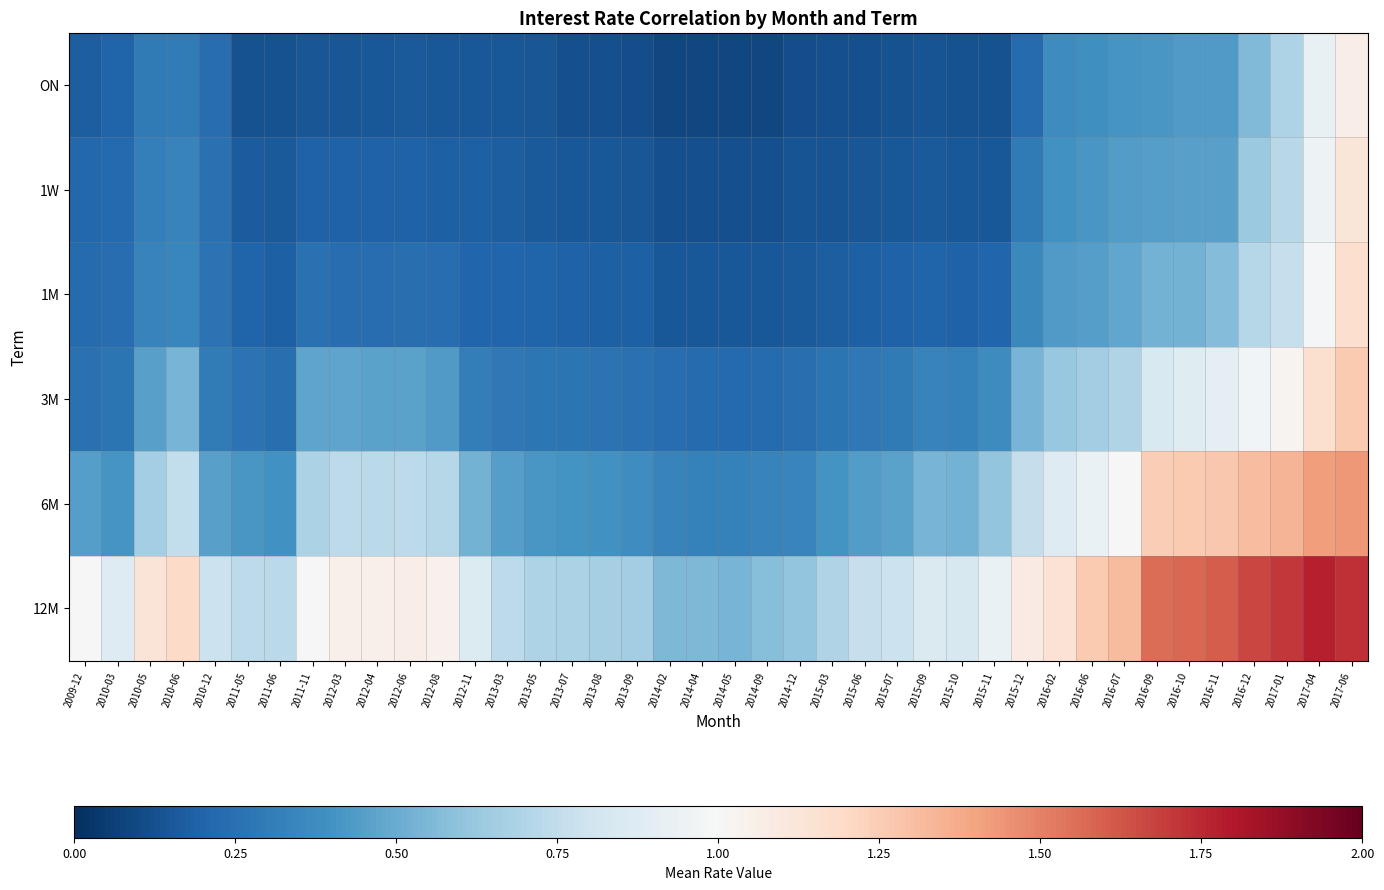

Reading left to right, extract all data points from this chart.

ON: 2009-12=0.2	2010-03=0.2	2010-05=0.3	2010-06=0.3	2010-12=0.2	2011-05=0.1	2011-06=0.1	2011-11=0.1	2012-03=0.1	2012-04=0.1	2012-06=0.2	2012-08=0.2	2012-11=0.2	2013-03=0.2	2013-05=0.1	2013-07=0.1	2013-08=0.1	2013-09=0.1	2014-02=0.1	2014-04=0.1	2014-05=0.1	2014-09=0.1	2014-12=0.1	2015-03=0.1	2015-06=0.1	2015-07=0.1	2015-09=0.1	2015-10=0.1	2015-11=0.1	2015-12=0.2	2016-02=0.4	2016-06=0.4	2016-07=0.4	2016-09=0.4	2016-10=0.4	2016-11=0.4	2016-12=0.6	2017-01=0.7	2017-04=0.9	2017-06=1.1
1W: 2009-12=0.2	2010-03=0.2	2010-05=0.3	2010-06=0.3	2010-12=0.3	2011-05=0.2	2011-06=0.2	2011-11=0.2	2012-03=0.2	2012-04=0.2	2012-06=0.2	2012-08=0.2	2012-11=0.2	2013-03=0.2	2013-05=0.2	2013-07=0.2	2013-08=0.1	2013-09=0.1	2014-02=0.1	2014-04=0.1	2014-05=0.1	2014-09=0.1	2014-12=0.1	2015-03=0.1	2015-06=0.1	2015-07=0.1	2015-09=0.2	2015-10=0.2	2015-11=0.2	2015-12=0.3	2016-02=0.4	2016-06=0.4	2016-07=0.4	2016-09=0.4	2016-10=0.5	2016-11=0.5	2016-12=0.6	2017-01=0.7	2017-04=0.9	2017-06=1.1
1M: 2009-12=0.2	2010-03=0.2	2010-05=0.3	2010-06=0.3	2010-12=0.3	2011-05=0.2	2011-06=0.2	2011-11=0.3	2012-03=0.2	2012-04=0.2	2012-06=0.2	2012-08=0.2	2012-11=0.2	2013-03=0.2	2013-05=0.2	2013-07=0.2	2013-08=0.2	2013-09=0.2	2014-02=0.2	2014-04=0.2	2014-05=0.2	2014-09=0.2	2014-12=0.2	2015-03=0.2	2015-06=0.2	2015-07=0.2	2015-09=0.2	2015-10=0.2	2015-11=0.2	2015-12=0.4	2016-02=0.4	2016-06=0.5	2016-07=0.5	2016-09=0.5	2016-10=0.5	2016-11=0.6	2016-12=0.7	2017-01=0.8	2017-04=1.0	2017-06=1.2
3M: 2009-12=0.3	2010-03=0.3	2010-05=0.5	2010-06=0.5	2010-12=0.3	2011-05=0.3	2011-06=0.2	2011-11=0.5	2012-03=0.5	2012-04=0.5	2012-06=0.5	2012-08=0.4	2012-11=0.3	2013-03=0.3	2013-05=0.3	2013-07=0.3	2013-08=0.3	2013-09=0.3	2014-02=0.2	2014-04=0.2	2014-05=0.2	2014-09=0.2	2014-12=0.2	2015-03=0.3	2015-06=0.3	2015-07=0.3	2015-09=0.3	2015-10=0.3	2015-11=0.4	2015-12=0.5	2016-02=0.6	2016-06=0.7	2016-07=0.7	2016-09=0.8	2016-10=0.9	2016-11=0.9	2016-12=1.0	2017-01=1.0	2017-04=1.2	2017-06=1.3
6M: 2009-12=0.5	2010-03=0.4	2010-05=0.7	2010-06=0.8	2010-12=0.5	2011-05=0.4	2011-06=0.4	2011-11=0.7	2012-03=0.7	2012-04=0.7	2012-06=0.7	2012-08=0.7	2012-11=0.5	2013-03=0.4	2013-05=0.4	2013-07=0.4	2013-08=0.4	2013-09=0.4	2014-02=0.3	2014-04=0.3	2014-05=0.3	2014-09=0.3	2014-12=0.3	2015-03=0.4	2015-06=0.4	2015-07=0.5	2015-09=0.5	2015-10=0.5	2015-11=0.6	2015-12=0.8	2016-02=0.9	2016-06=0.9	2016-07=1.0	2016-09=1.2	2016-10=1.3	2016-11=1.3	2016-12=1.3	2017-01=1.3	2017-04=1.4	2017-06=1.4
12M: 2009-12=1.0	2010-03=0.9	2010-05=1.1	2010-06=1.2	2010-12=0.8	2011-05=0.7	2011-06=0.7	2011-11=1.0	2012-03=1.1	2012-04=1.0	2012-06=1.1	2012-08=1.0	2012-11=0.9	2013-03=0.7	2013-05=0.7	2013-07=0.7	2013-08=0.7	2013-09=0.7	2014-02=0.6	2014-04=0.6	2014-05=0.5	2014-09=0.6	2014-12=0.6	2015-03=0.7	2015-06=0.8	2015-07=0.8	2015-09=0.9	2015-10=0.8	2015-11=0.9	2015-12=1.1	2016-02=1.1	2016-06=1.3	2016-07=1.3	2016-09=1.6	2016-10=1.6	2016-11=1.6	2016-12=1.7	2017-01=1.7	2017-04=1.8	2017-06=1.7